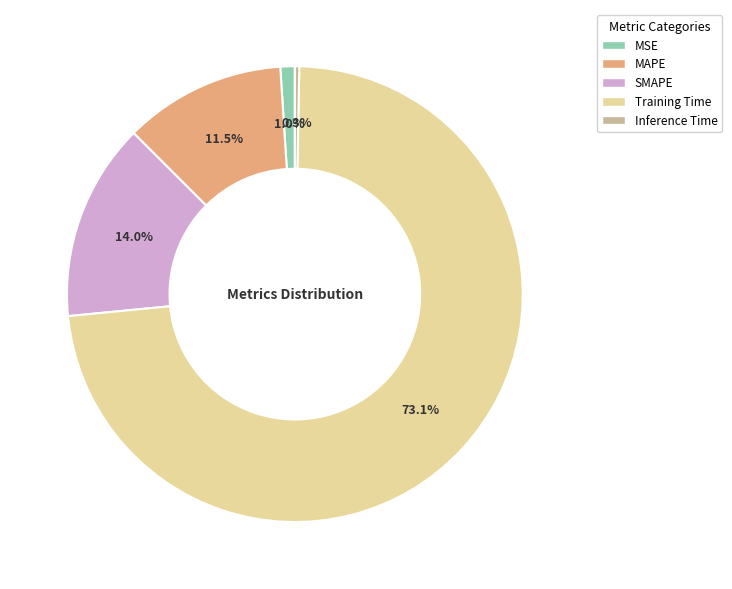

Which has a higher value, SMAPE or Training Time?

Training Time